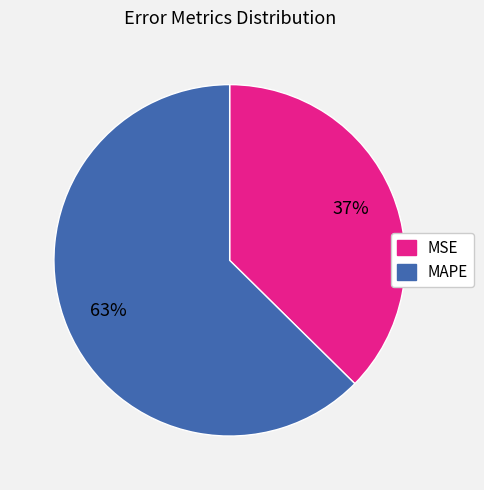

To the nearest percent, what portion does MAPE represent?

63%